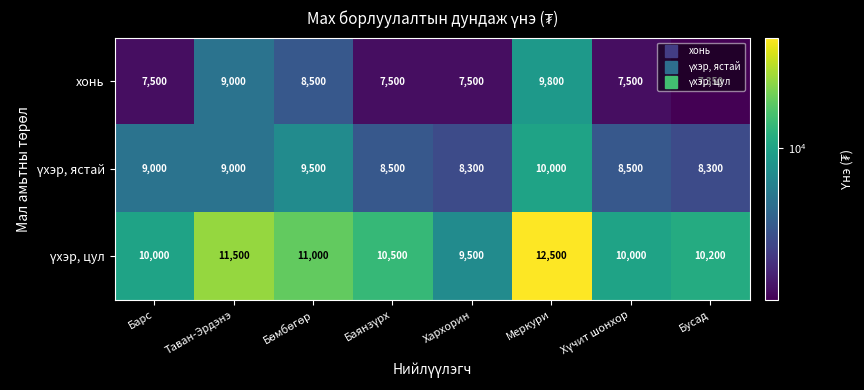

True or false: хонь has a value of 11858 at Хархорин.

False